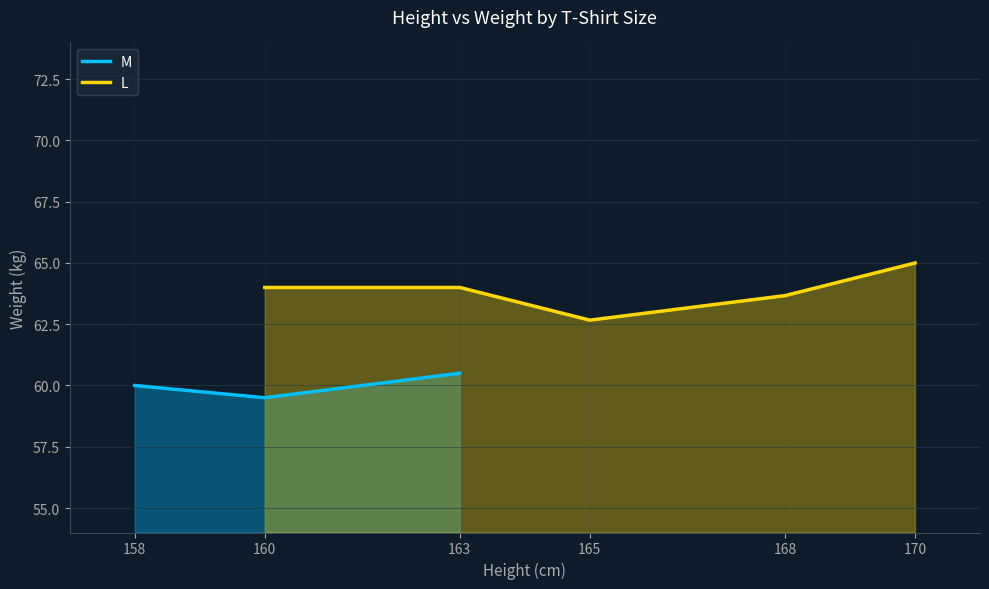

What is the minimum value shown in the chart?

59.5